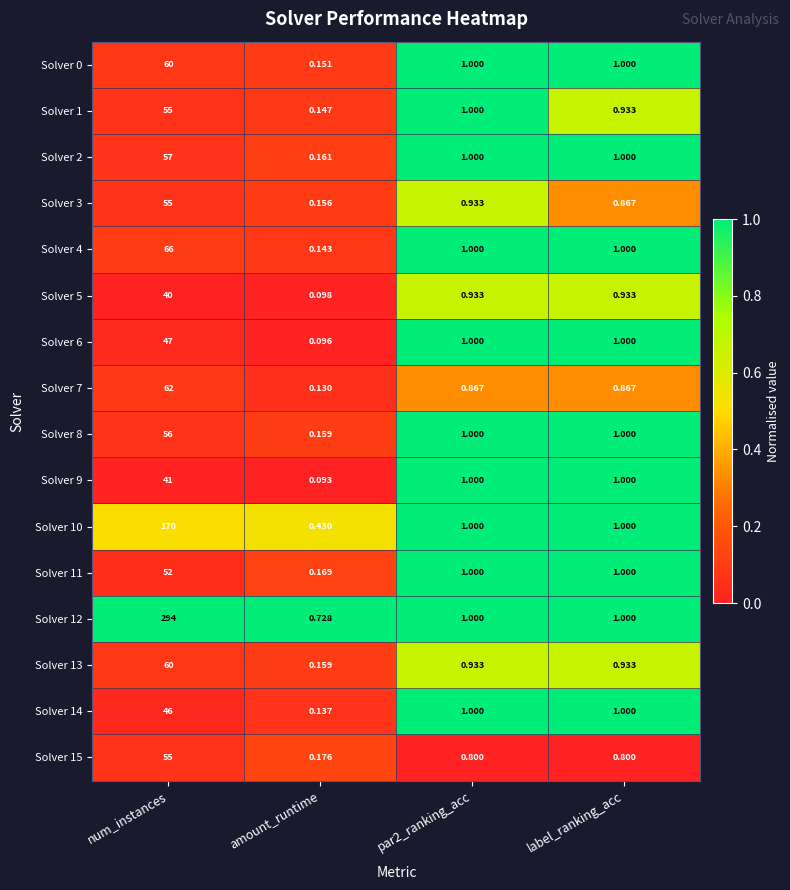

At which category is the sum across all series the highest?

num_instances